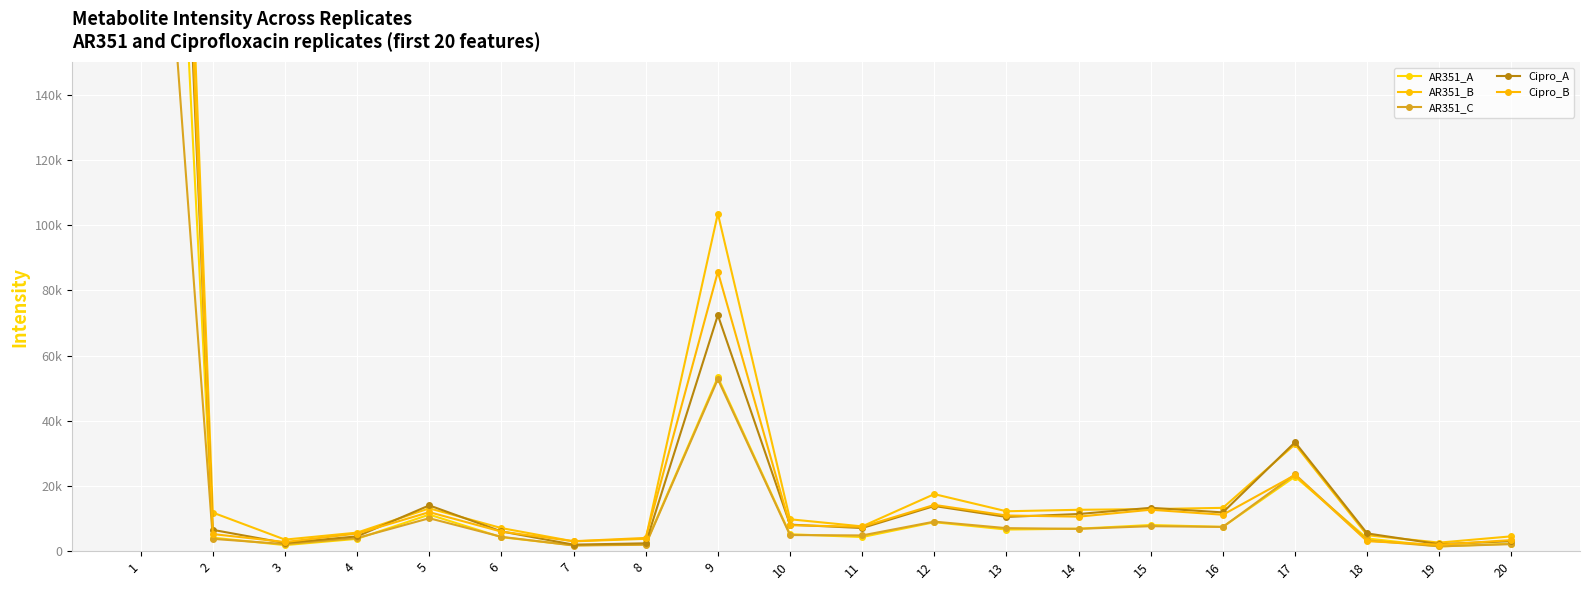

How many interior local valleys does the AR351_A series have?

6